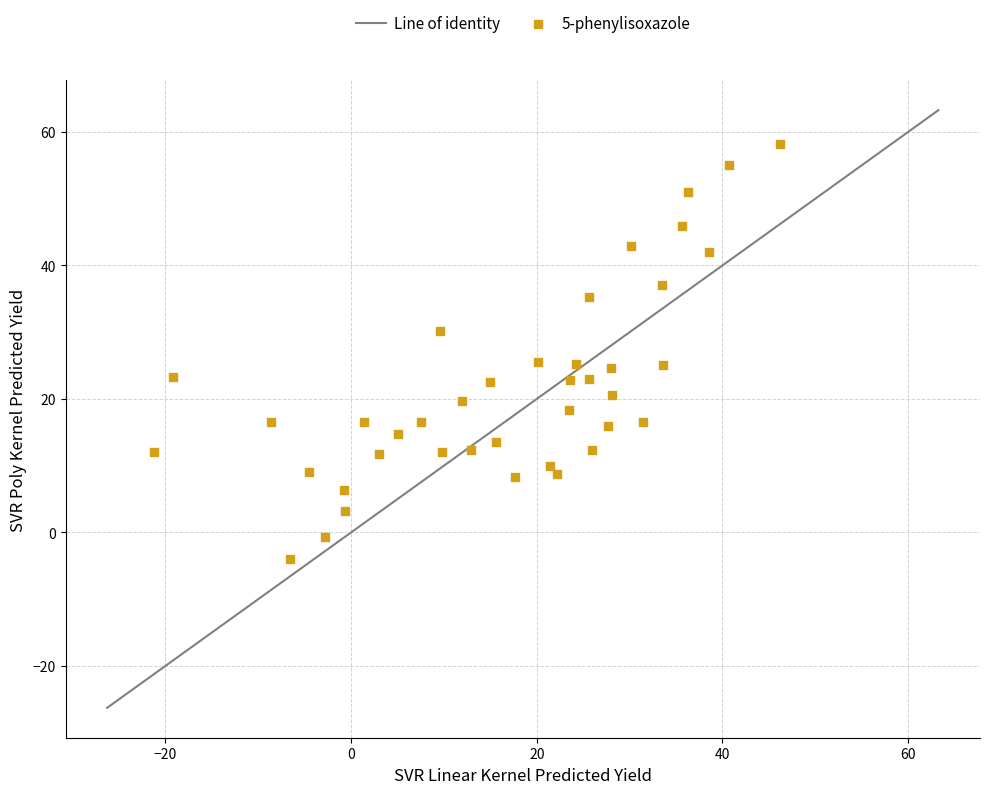

What is the range of Y values (max minus min)?

62.2